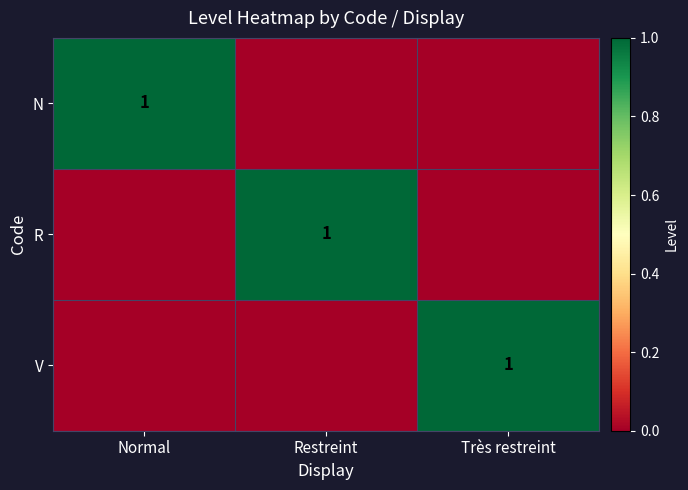

Is it true that R equals 0 at Restreint?

False